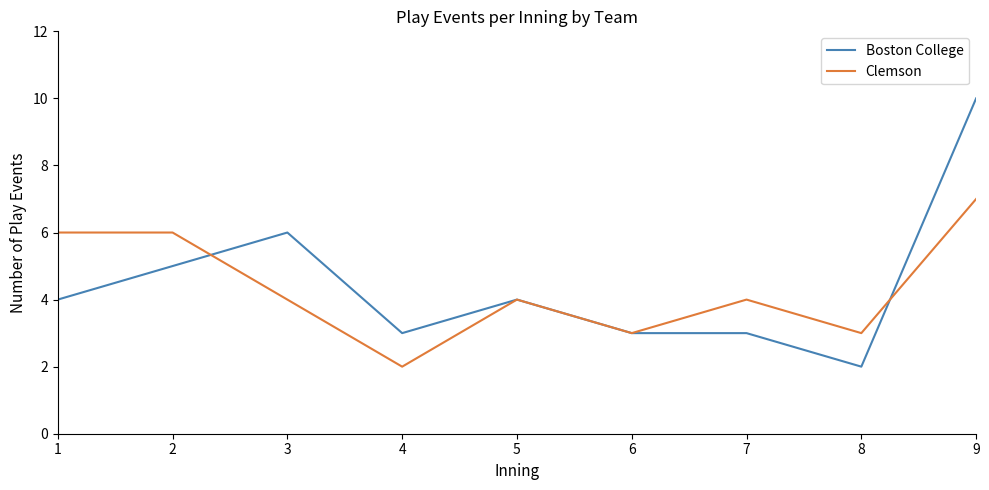

What is the difference between the maximum and minimum values in the Boston College series?

8